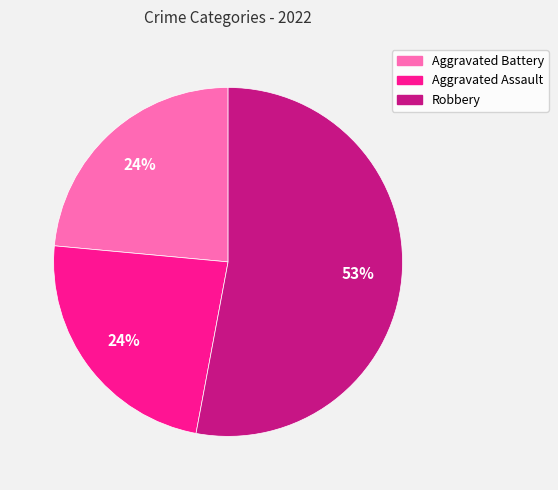

Do Robbery and Aggravated Assault together represent more than half of the pie?

Yes